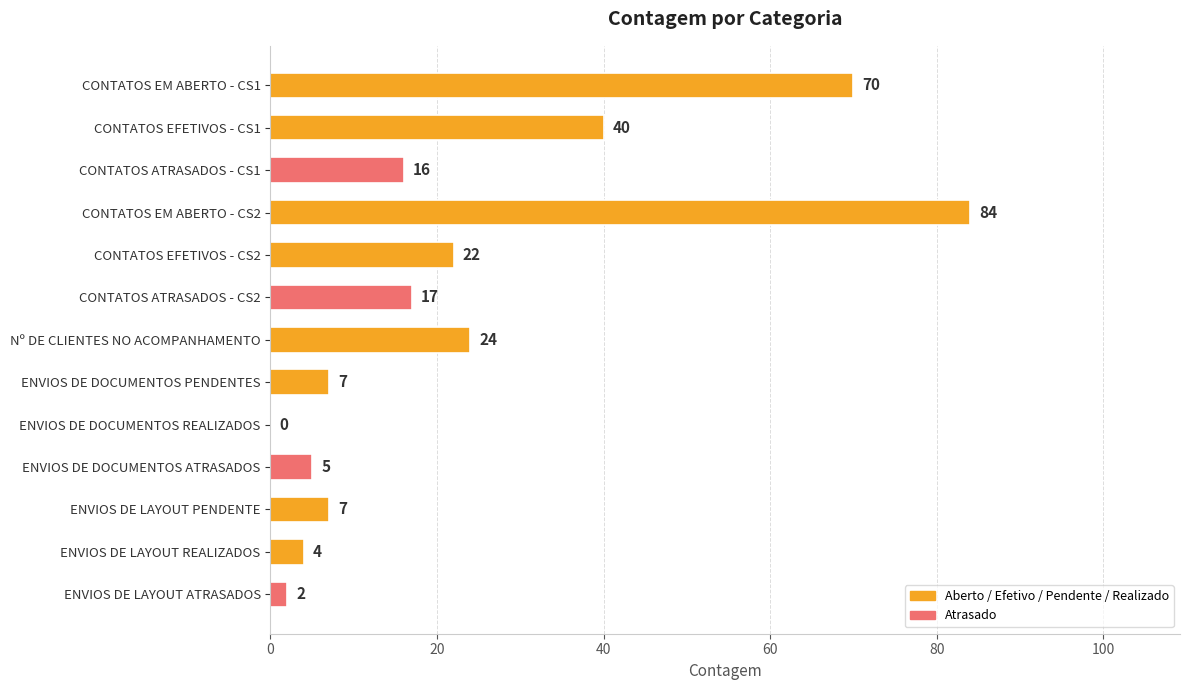

What is the sum of all values?

298